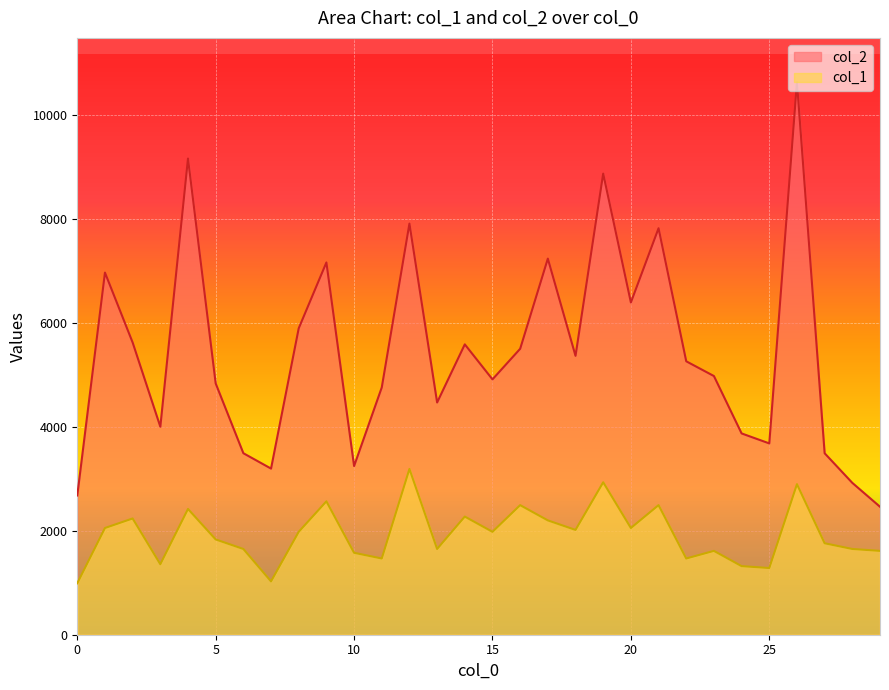

What is the value of the col_2 point at the 24th from the left?

4981.0